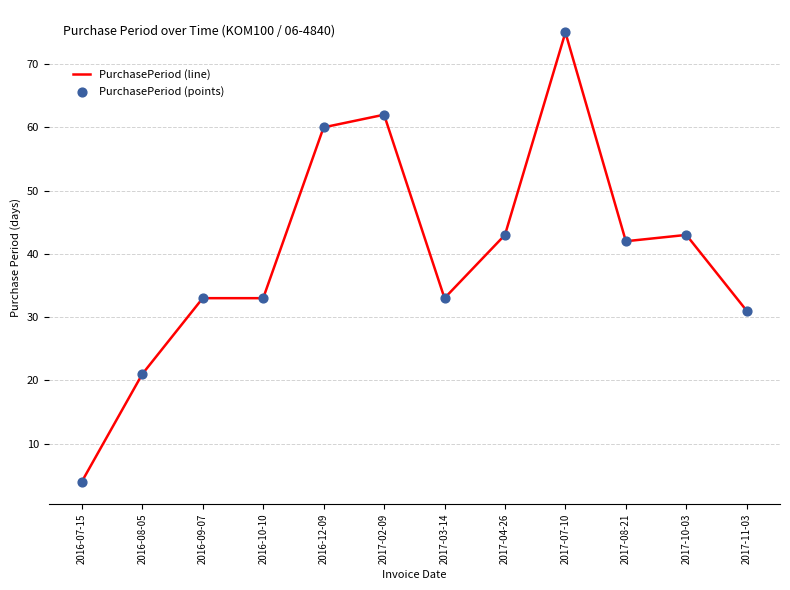

What is the change in value from 2017-07-10 to 2017-10-03?

-32